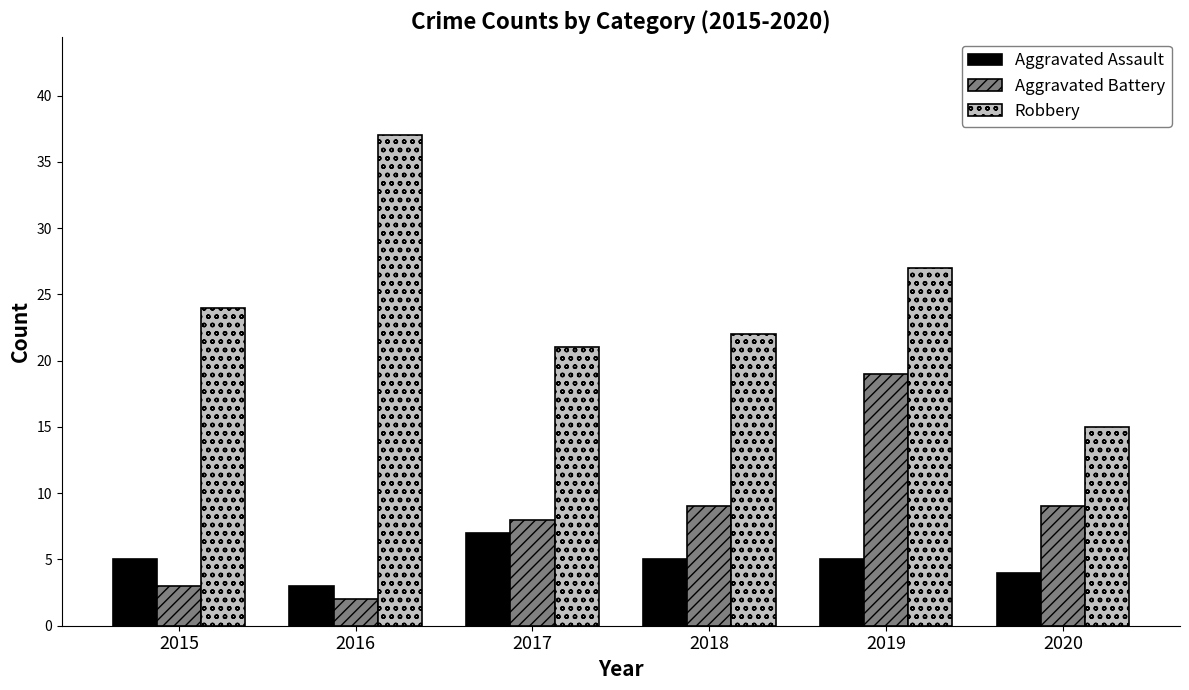

What are all the series names shown in the legend?

Aggravated Assault, Aggravated Battery, Robbery